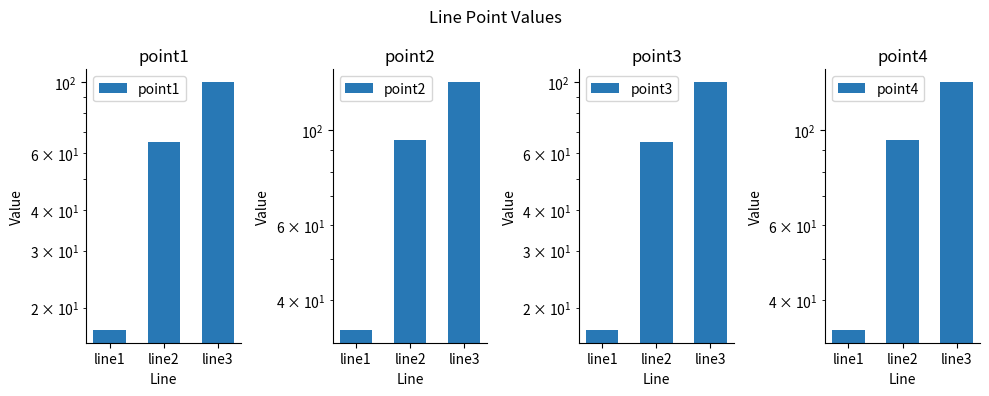

At which label does point3 reach its minimum?

line1